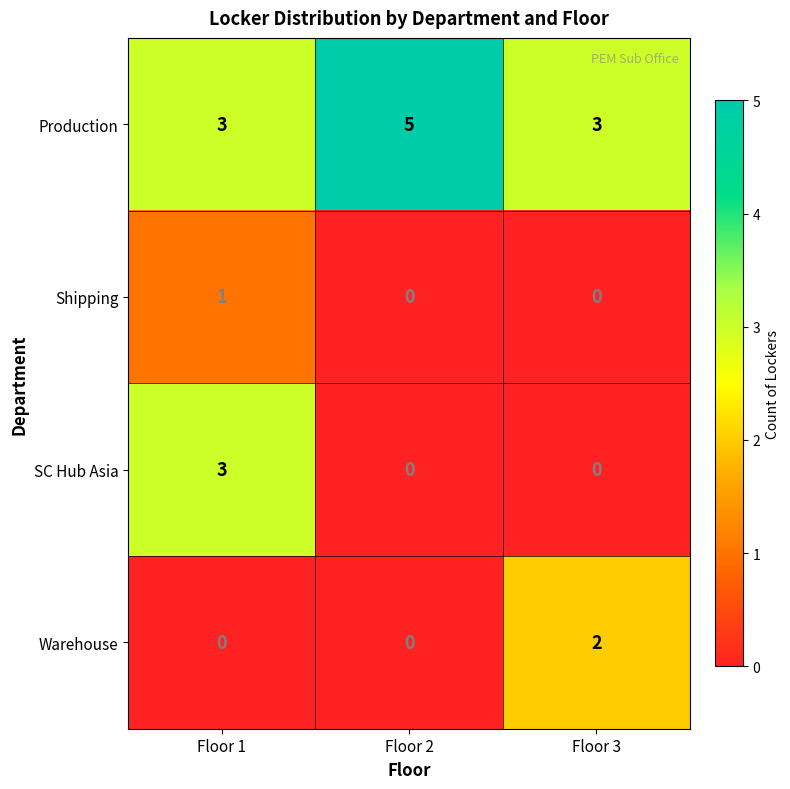

Rank the series by their maximum value, from lowest to highest.

Shipping, Warehouse, SC Hub Asia, Production